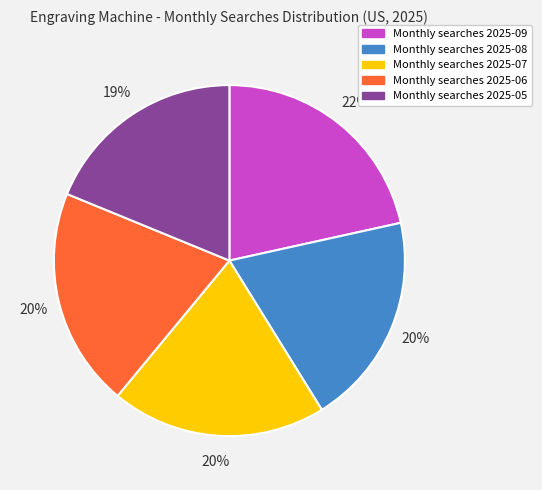

Does any single category account for the majority?

No